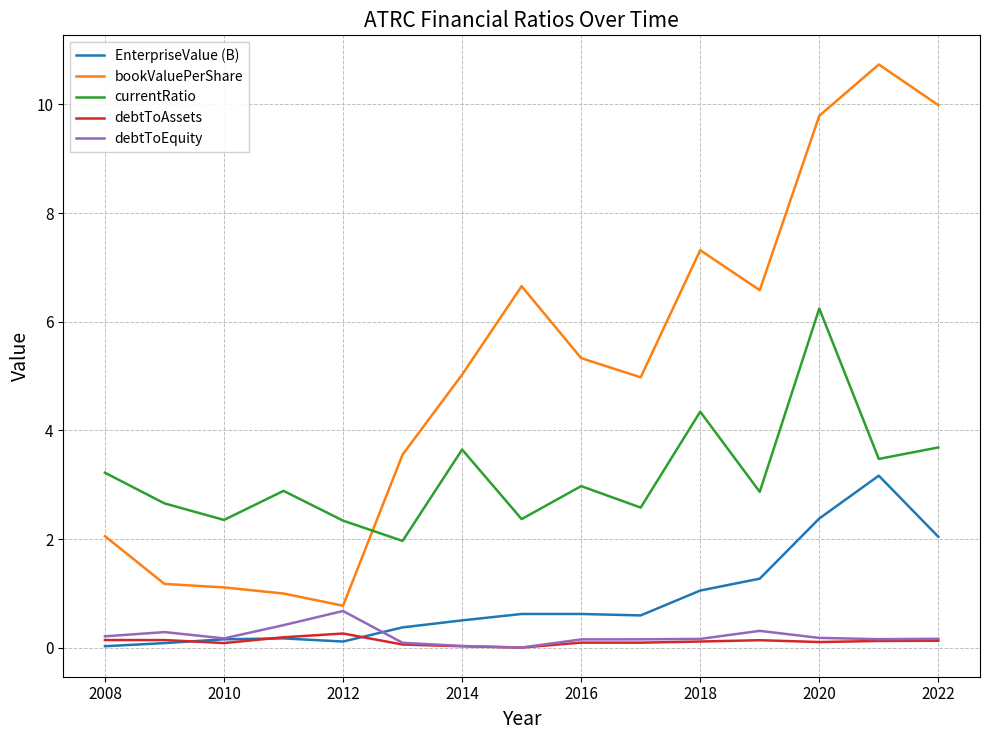

What is the greatest value displayed?

10.7